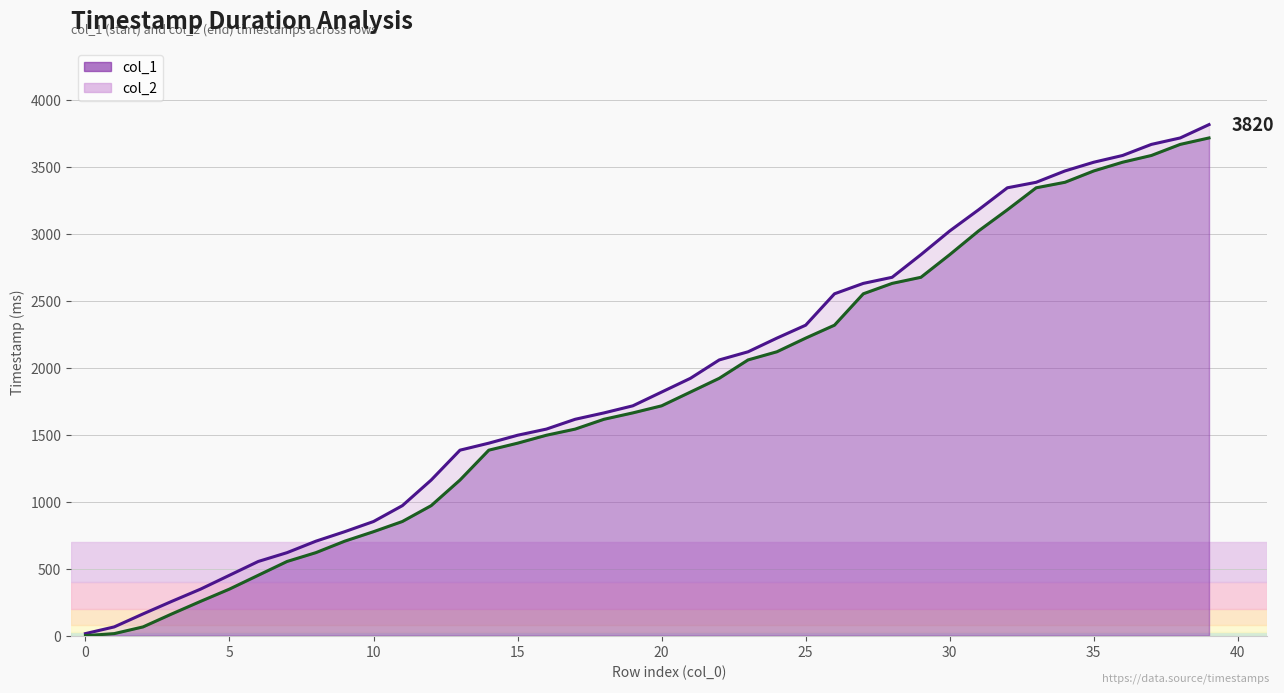

What is the sum of the col_2 values at 22 and 27?

4693.5